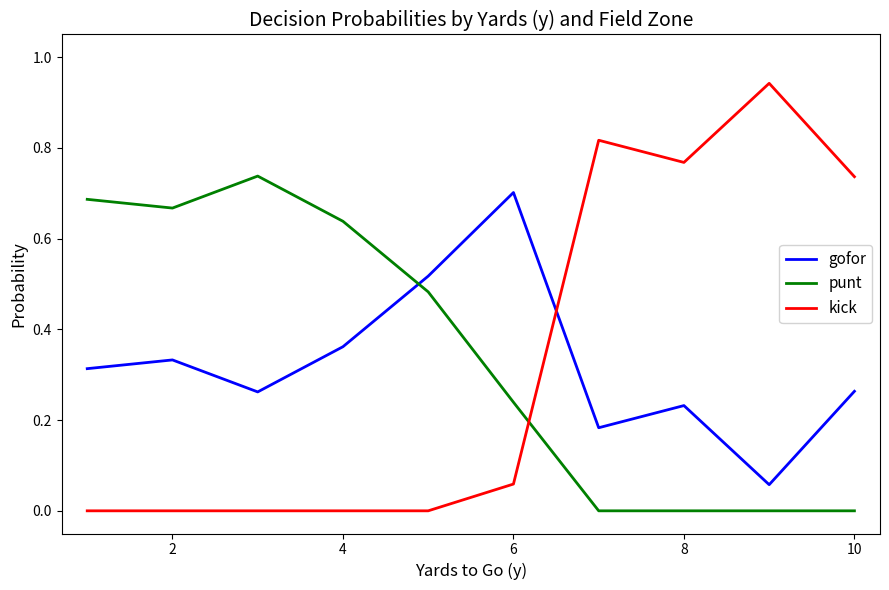

How many times do punt and gofor cross each other?

1